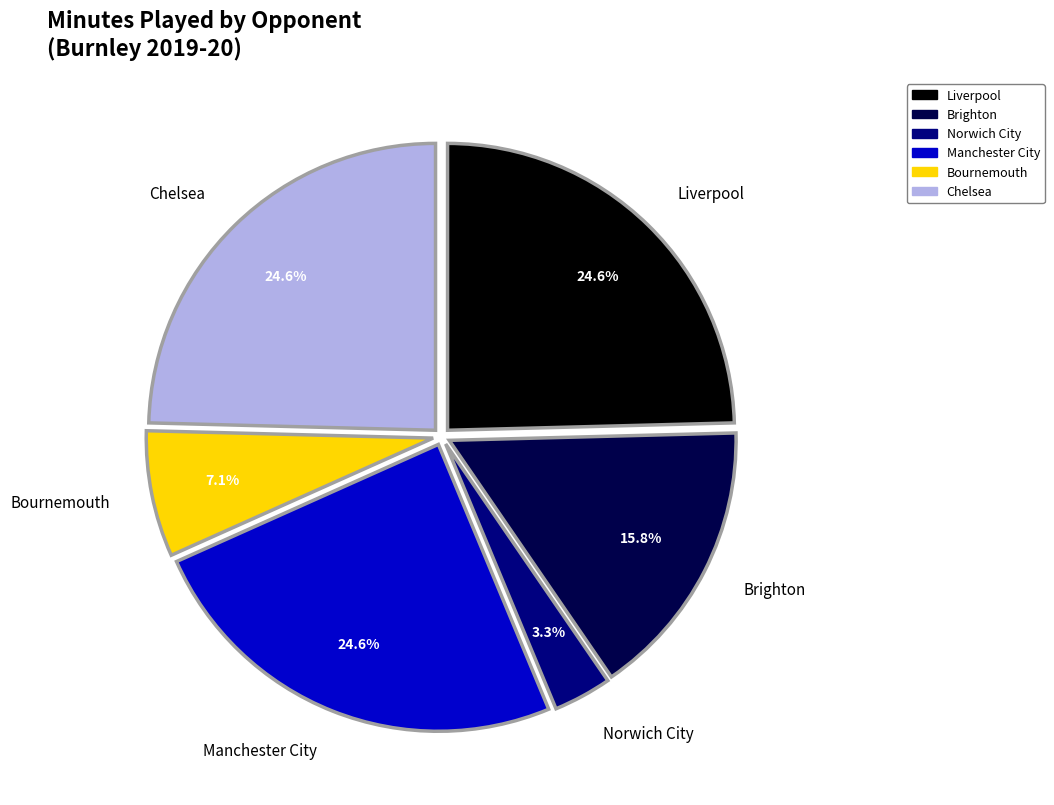

To the nearest percent, what is the difference between the largest and smallest slice percentages?

21%